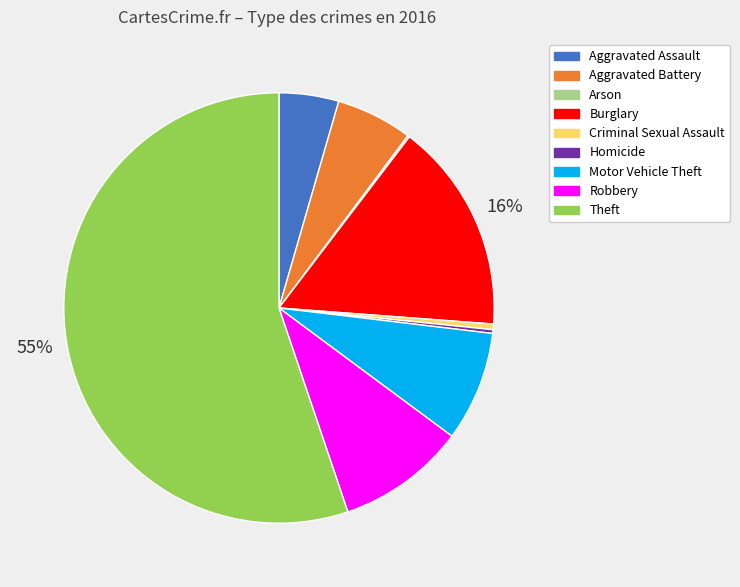

The Motor Vehicle Theft slice represents 19% of the pie. True or false?

False